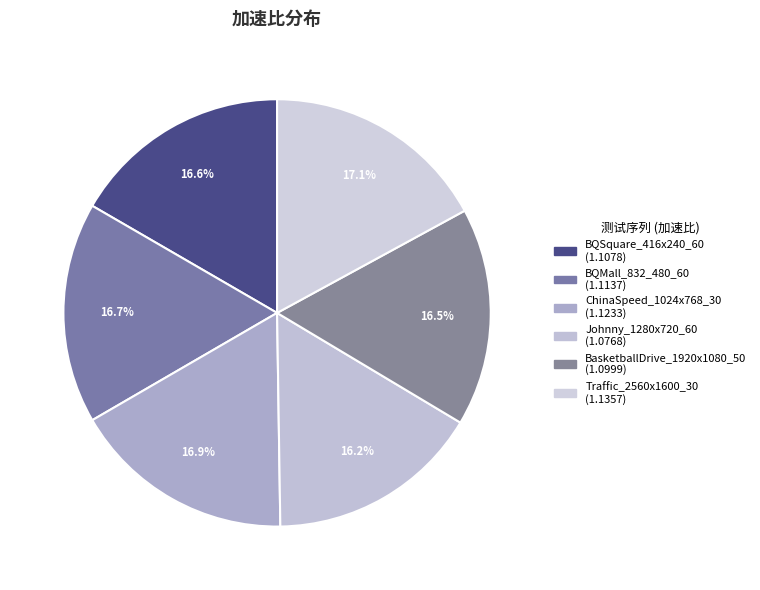

To the nearest percent, what percentage of the pie is BQMall_832_480_60?

17%